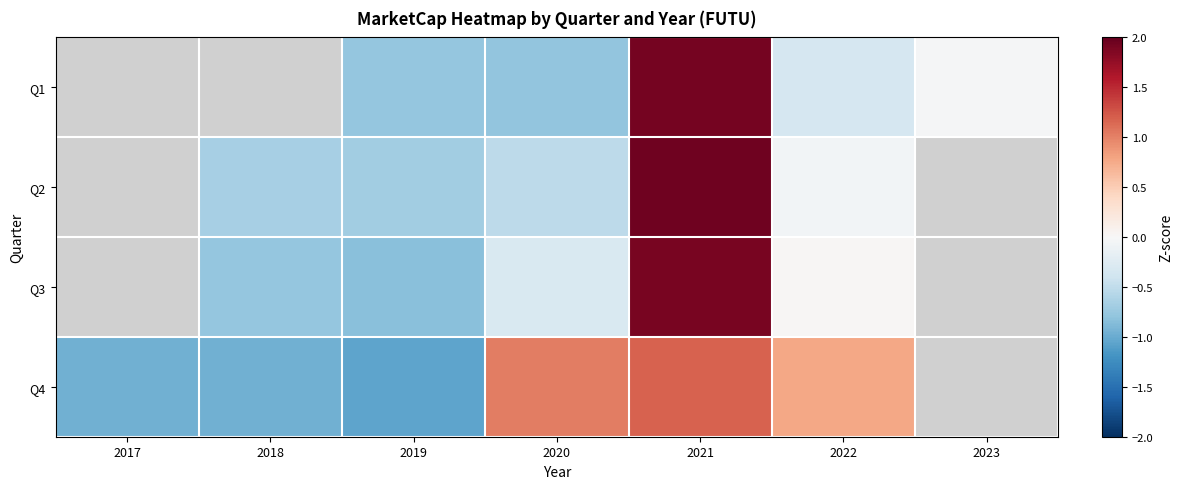

What is the spread (max minus min) of values at 2021?

0.8